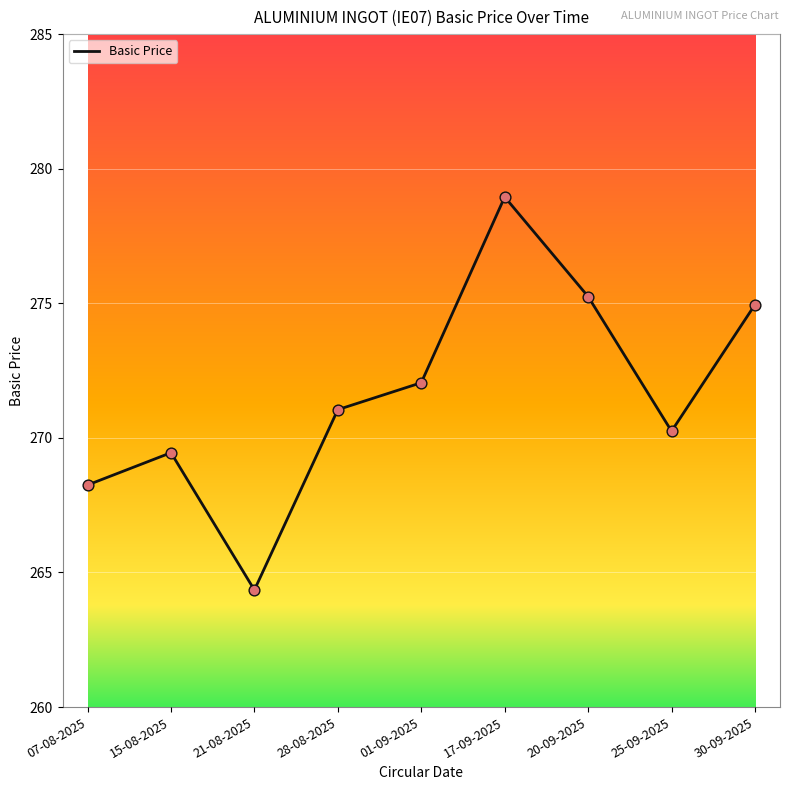

Which has a higher value, 30-09-2025 or 17-09-2025?

17-09-2025